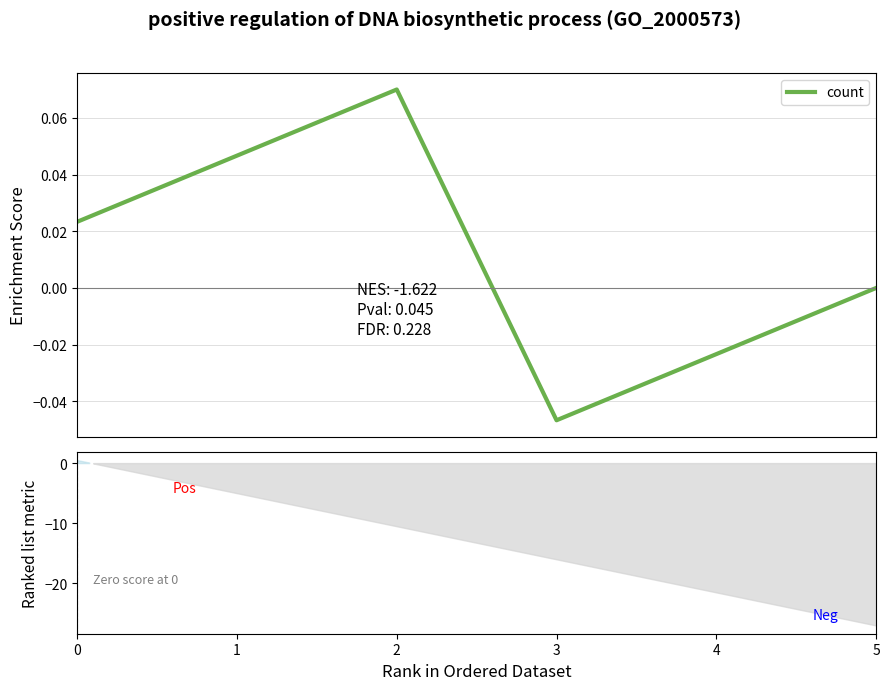

How many distinct data groups are displayed?

1